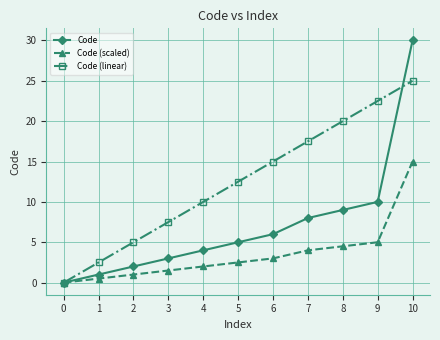

How many lines are shown in the chart?

3